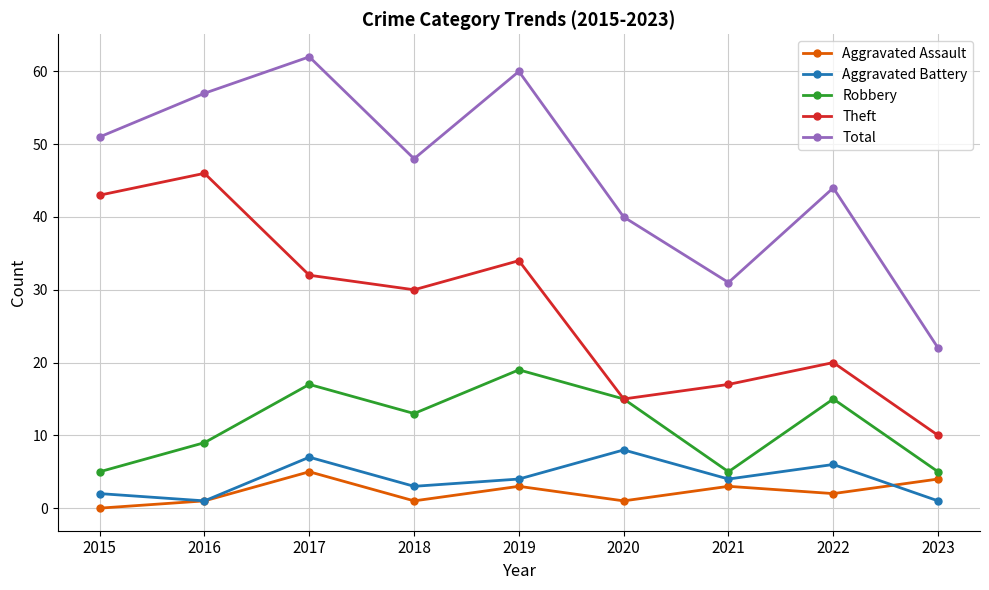

Is this an area chart (filled region under the line)?

No